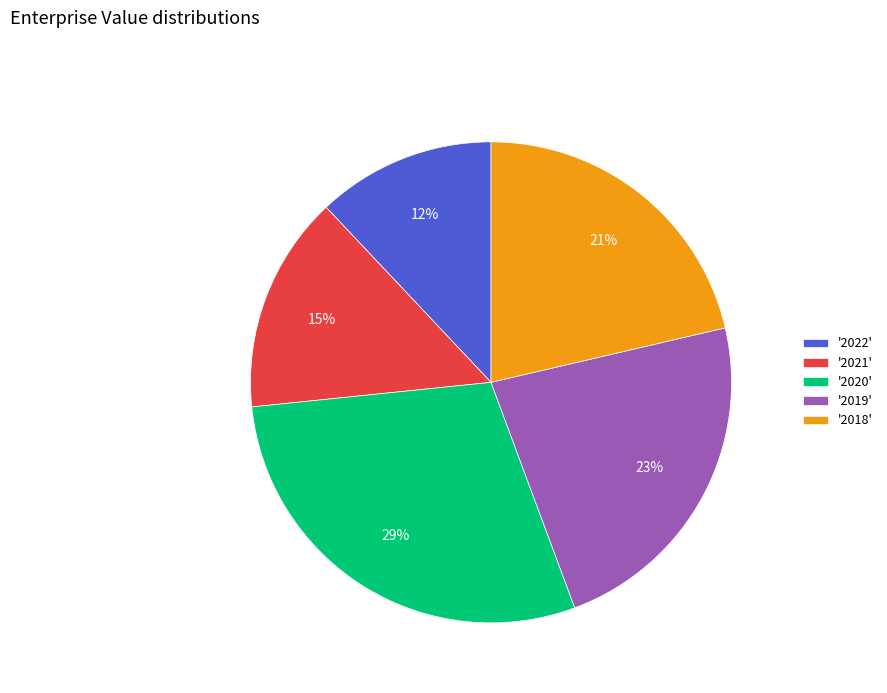

Do '2021' and '2022' together represent more than half of the pie?

No